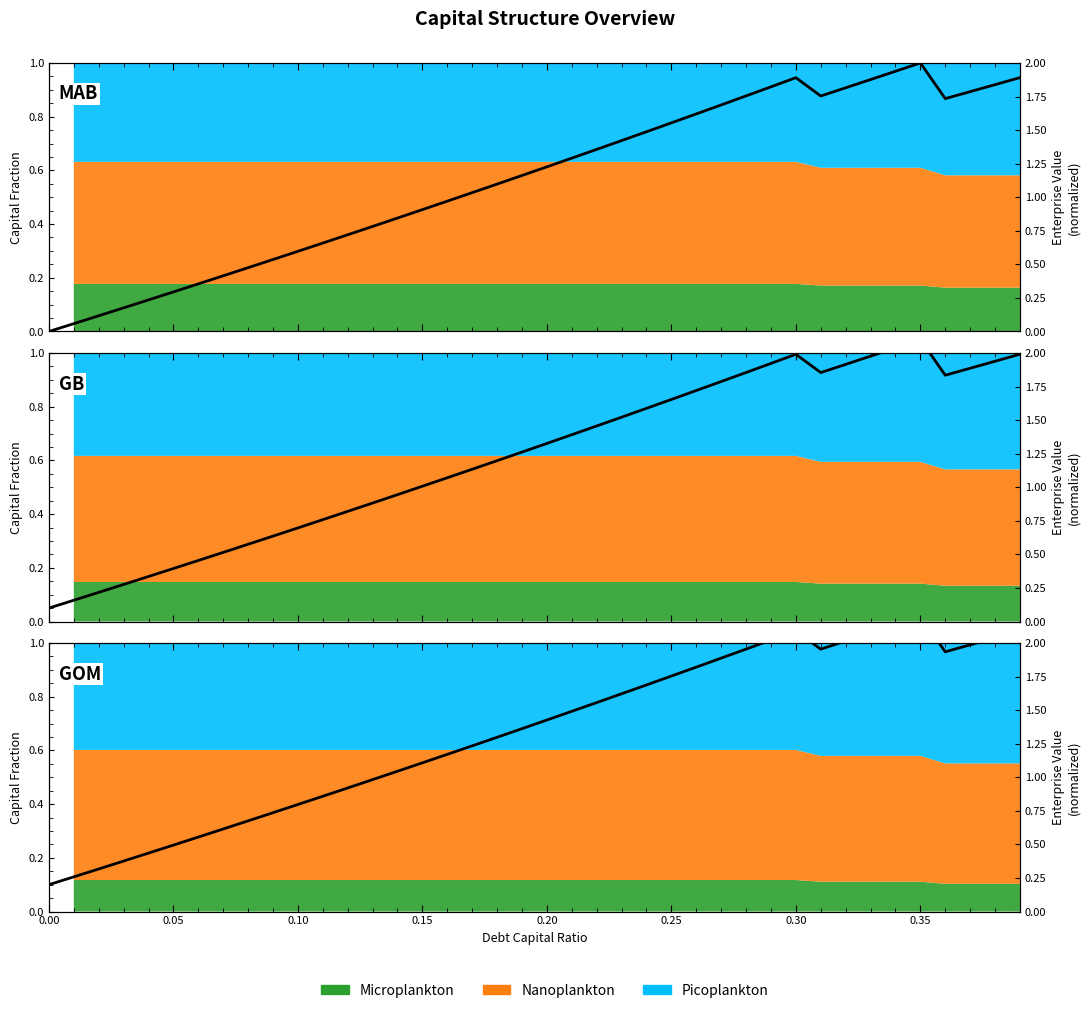

What is the difference between the second highest and second lowest values?

1.9